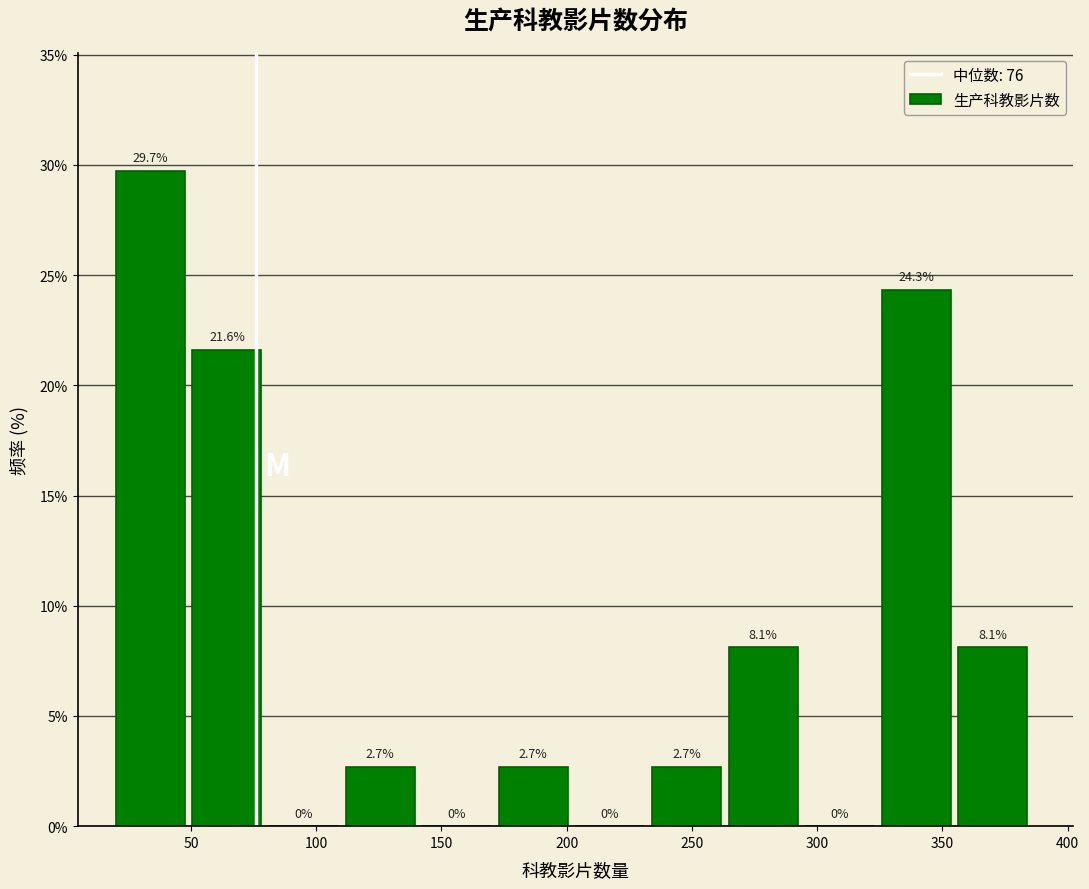

How tall is the bar that spans 325 to 355 on the x-axis? The bar edges are not printed on the chart, so give them approximately, as read against the axis.

24.3